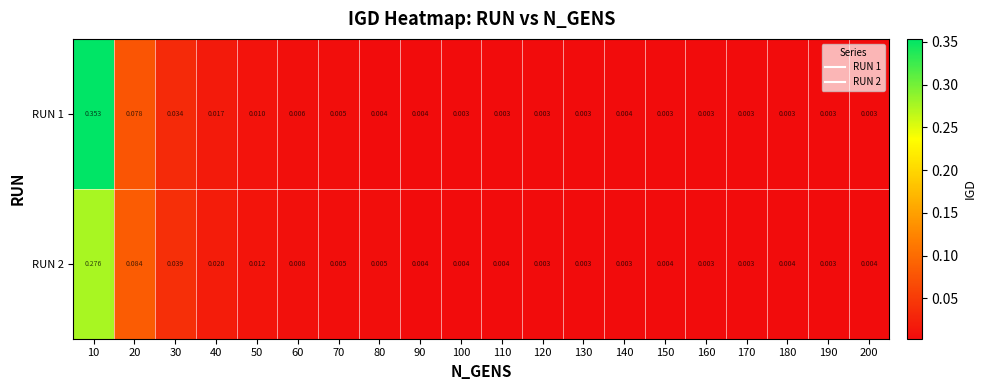

Is the value of RUN 1 at 50 greater than the value of RUN 2 at 190?

Yes